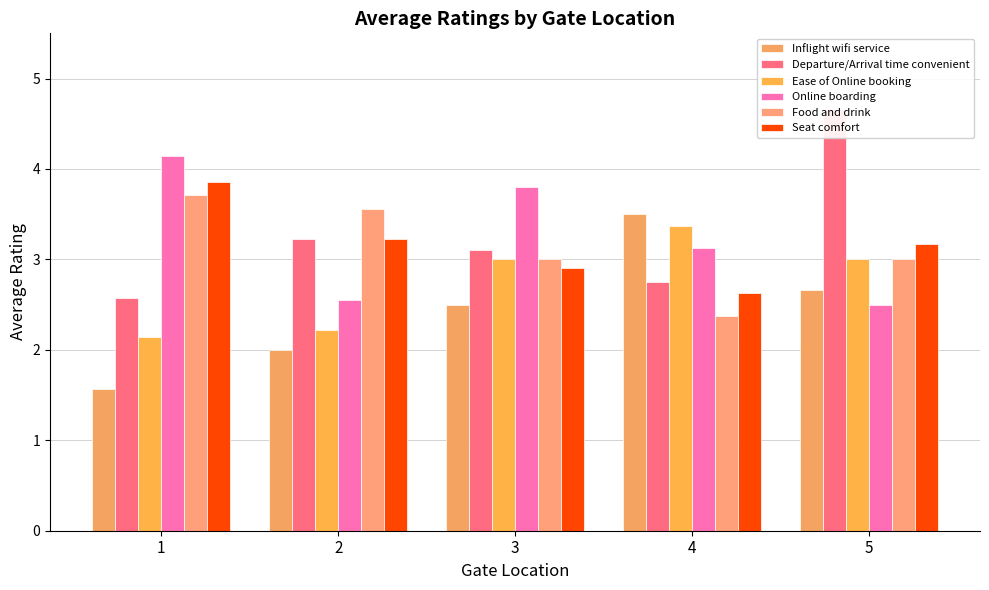

Reading left to right, what are all the values shown in this chart?

Inflight wifi service: 1=1.6	2=2.0	3=2.5	4=3.5	5=2.7
Departure/Arrival time convenient: 1=2.6	2=3.2	3=3.1	4=2.8	5=4.7
Ease of Online booking: 1=2.1	2=2.2	3=3.0	4=3.4	5=3.0
Online boarding: 1=4.1	2=2.6	3=3.8	4=3.1	5=2.5
Food and drink: 1=3.7	2=3.6	3=3.0	4=2.4	5=3.0
Seat comfort: 1=3.9	2=3.2	3=2.9	4=2.6	5=3.2